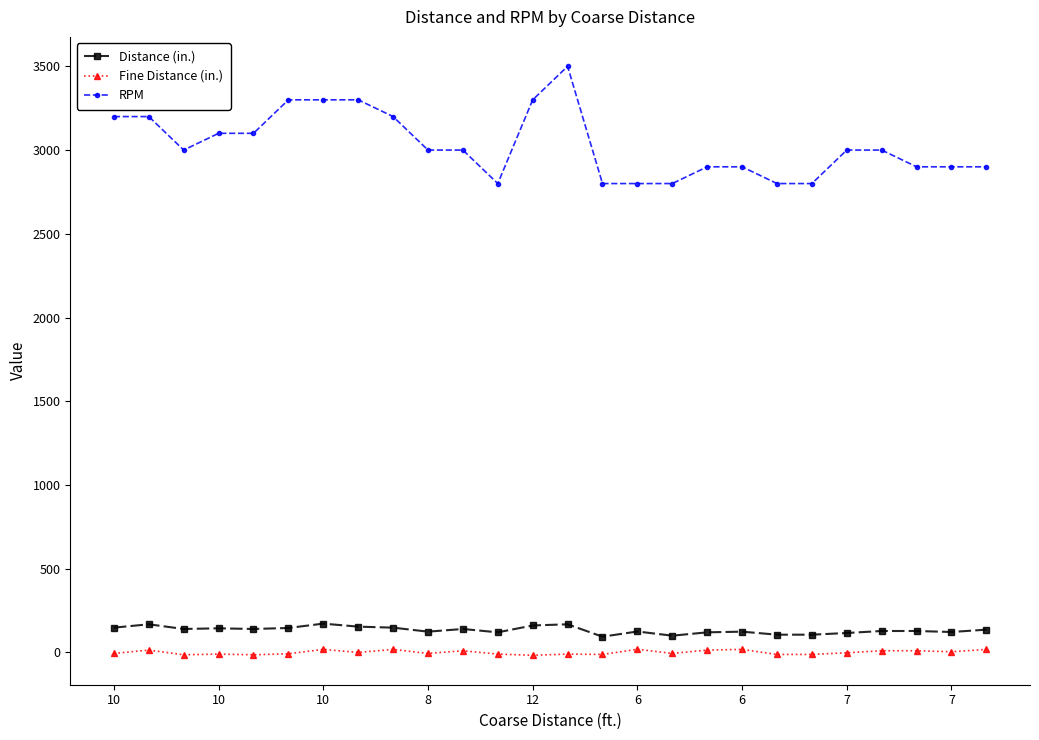

Which series has the largest range (max minus min)?

RPM